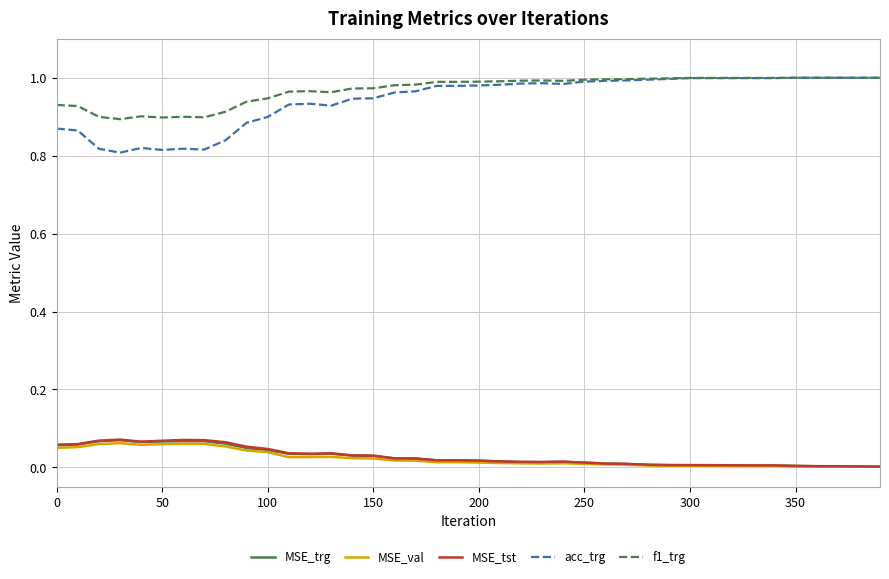

True or false: f1_trg and MSE_tst cross at least once.

False